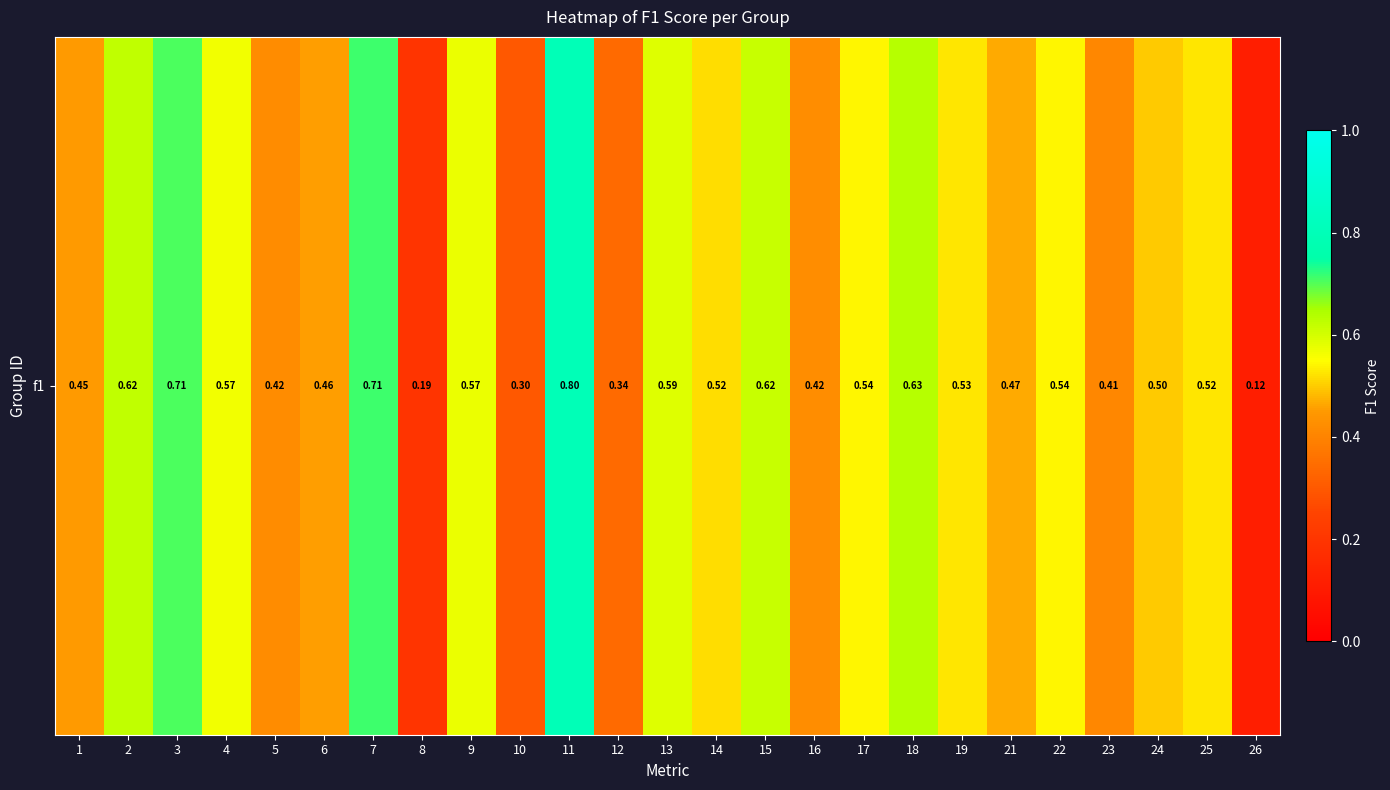

Count the number of categories in the chart.

25